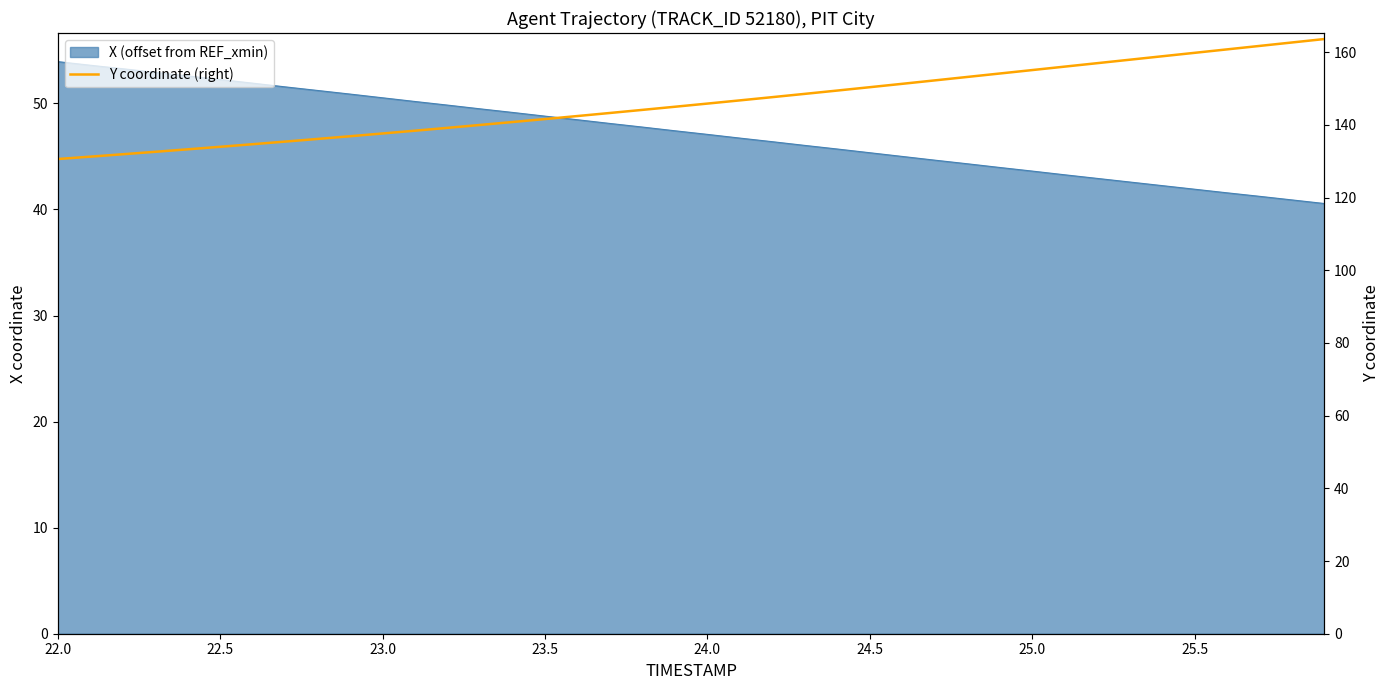

What is the sum of all values?

5842.0